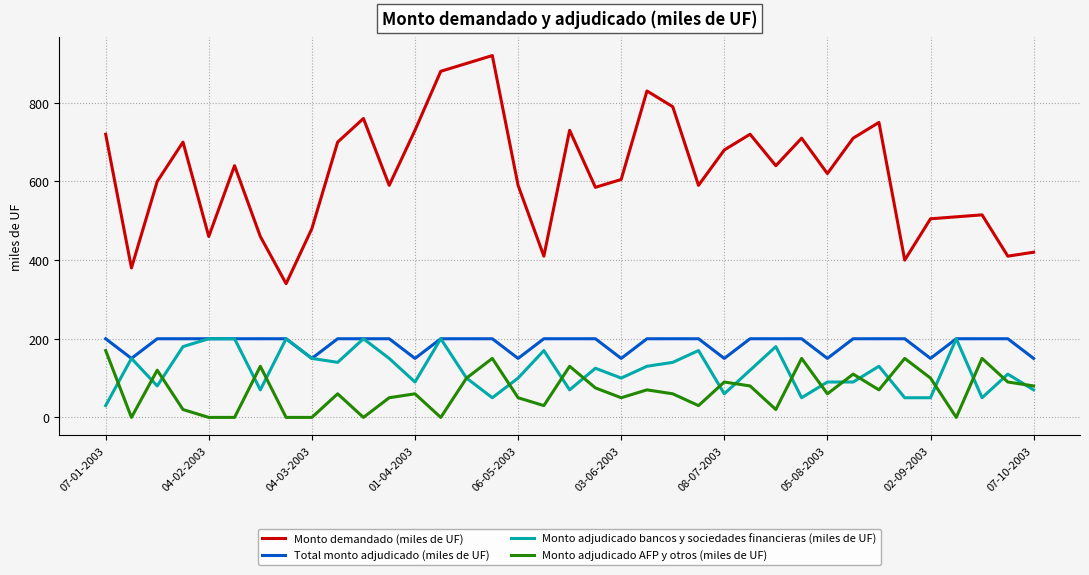

True or false: Monto adjudicado AFP y otros (miles de UF) and Total monto adjudicado (miles de UF) cross at least once.

False